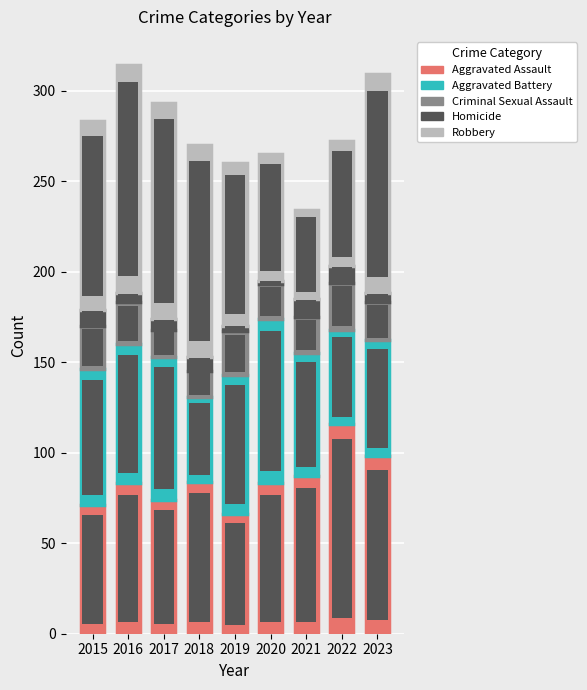

Which category has the highest value in the Aggravated Assault series?

2022